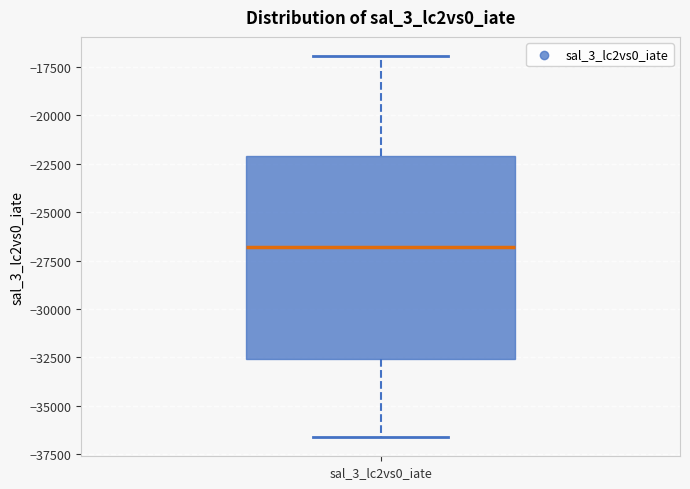

Where does the upper whisker of the box for sal_3_lc2vs0_iate end on the y-axis? The values are not printed on the chart, so give them approximately, as read against the axis.

-17000